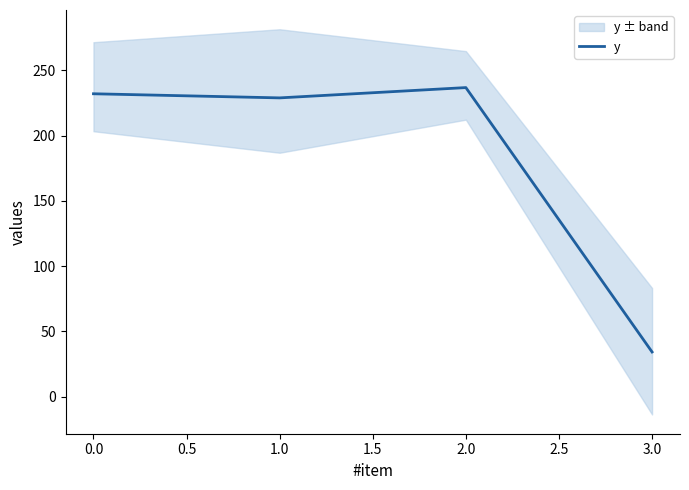

Is it true that y equals 232.1 at 0.0?

True